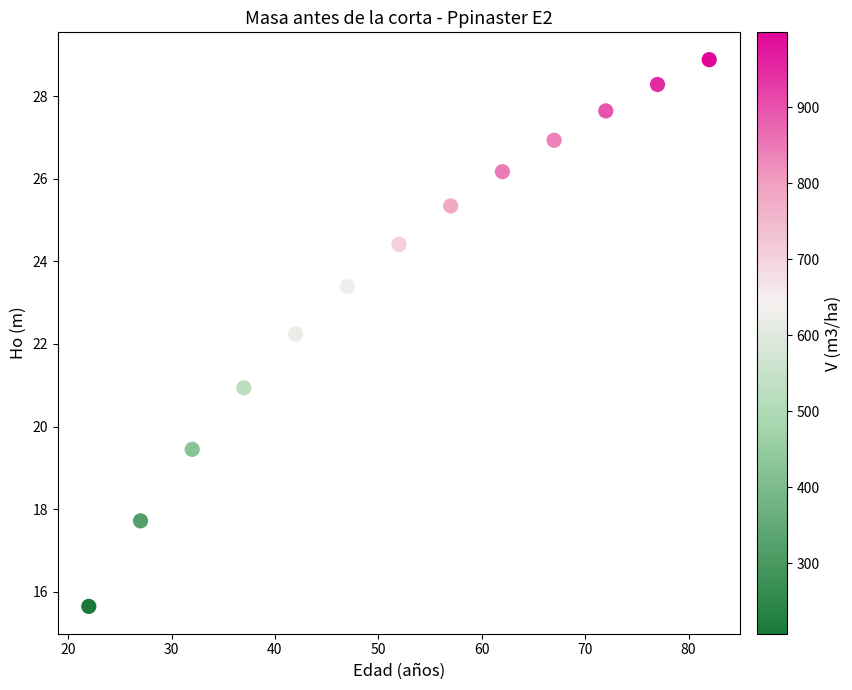

What Y value in the scatter plot is closest to 22?

22.2